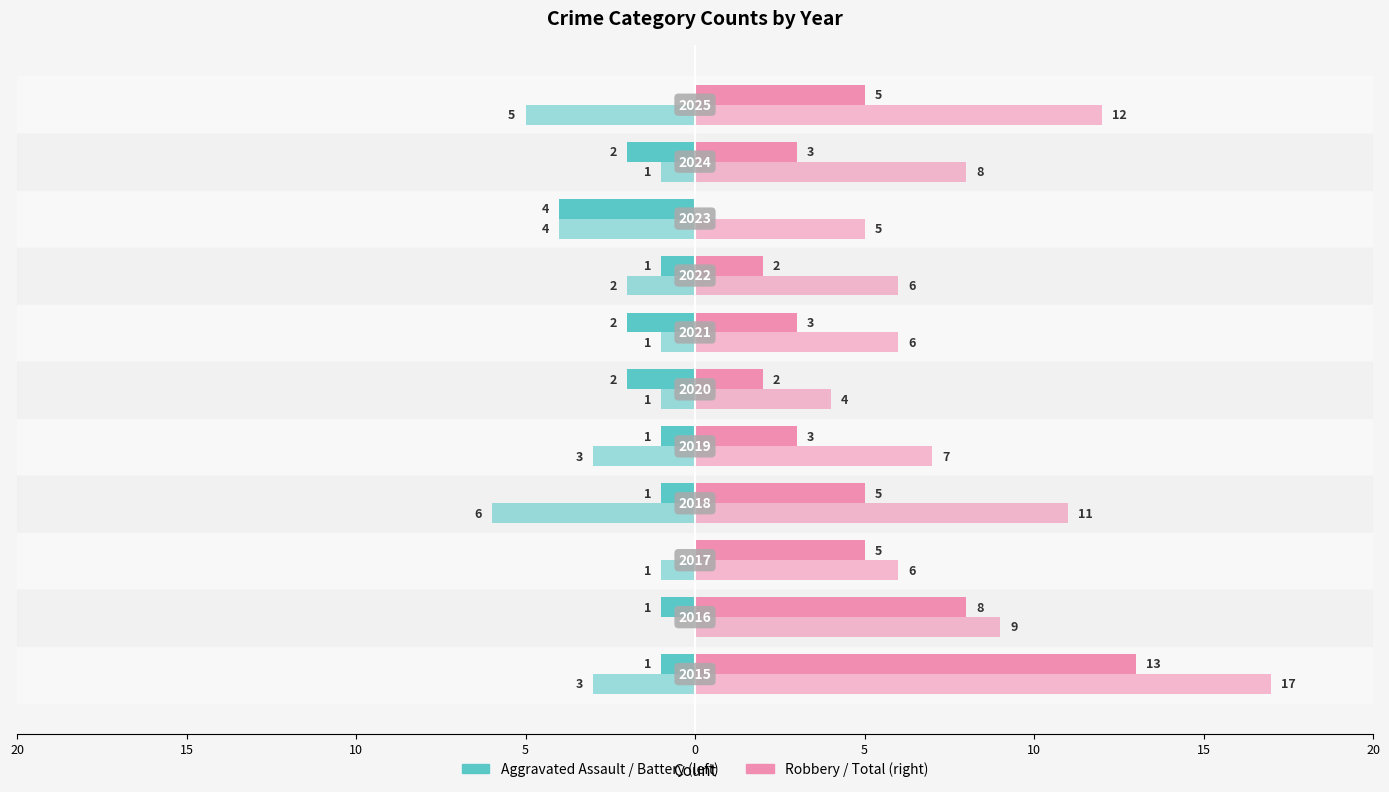

What is the value of the Aggravated Assault bar at the 9th from the left?

-1